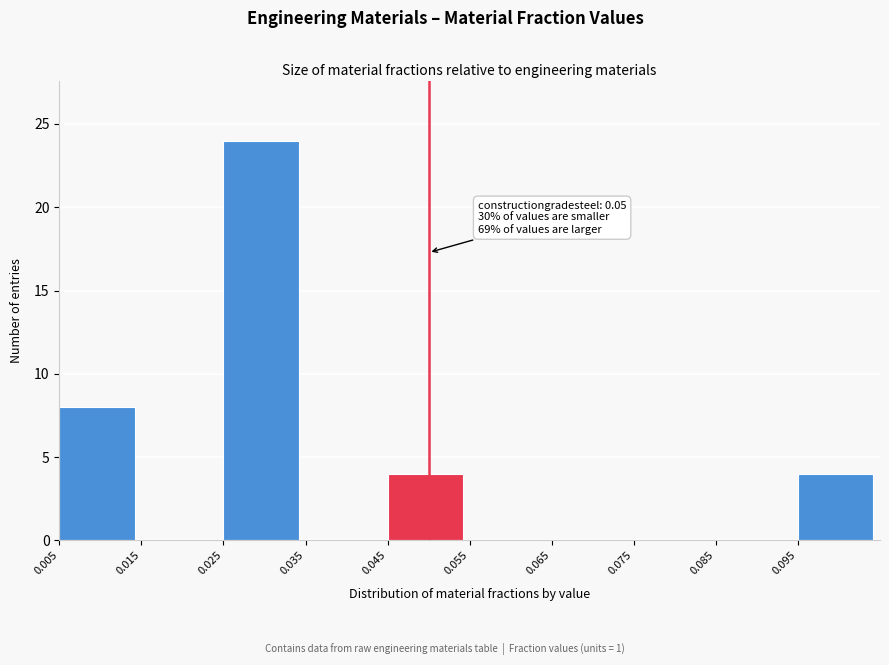

Which range on the x-axis has the tallest bar?

0.025 to 0.035